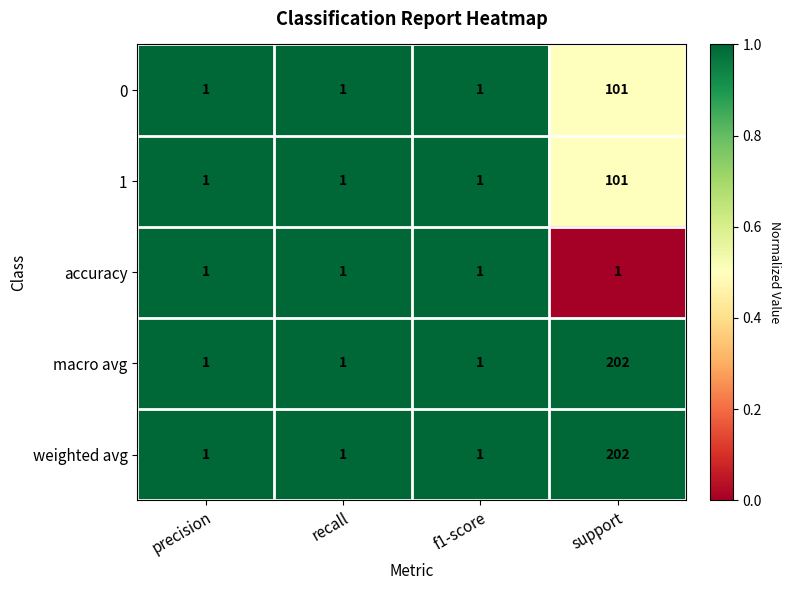

Is the value of accuracy at support greater than the value of 1 at support?

No